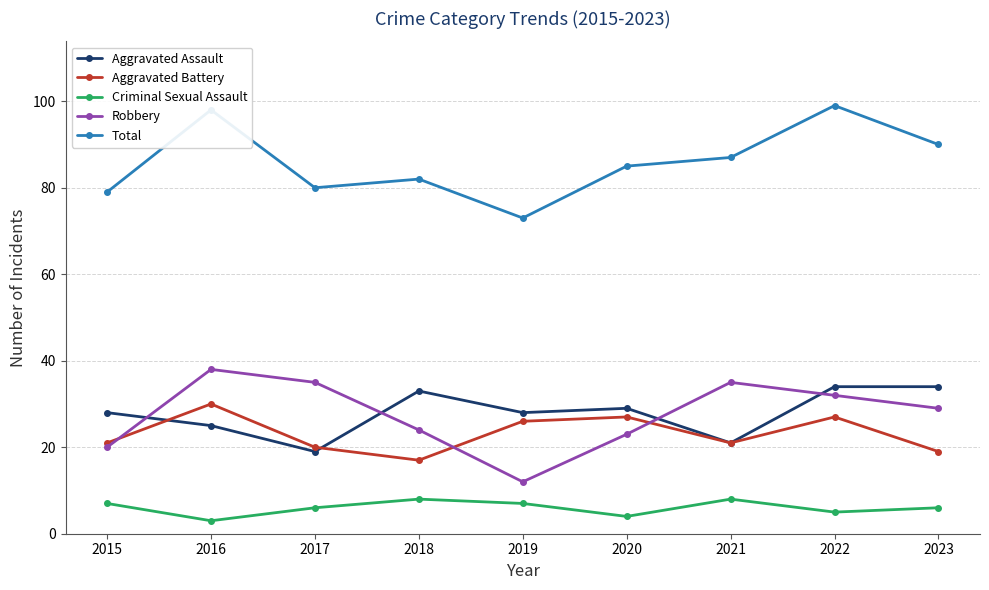

What are all the series names shown in the legend?

Aggravated Assault, Aggravated Battery, Criminal Sexual Assault, Robbery, Total